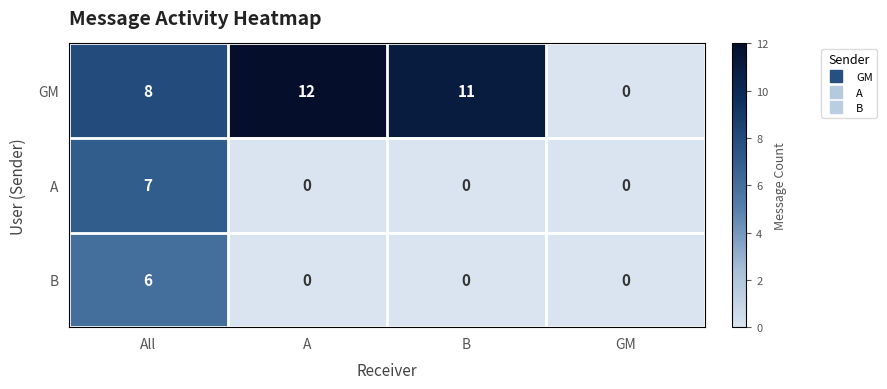

True or false: B has a value of 4 at GM.

False